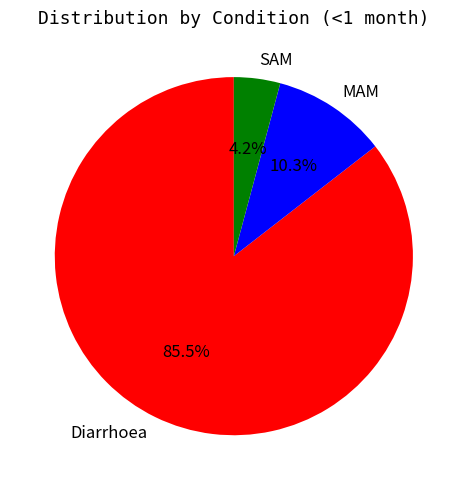

What portion of the pie excludes MAM?

89.7%